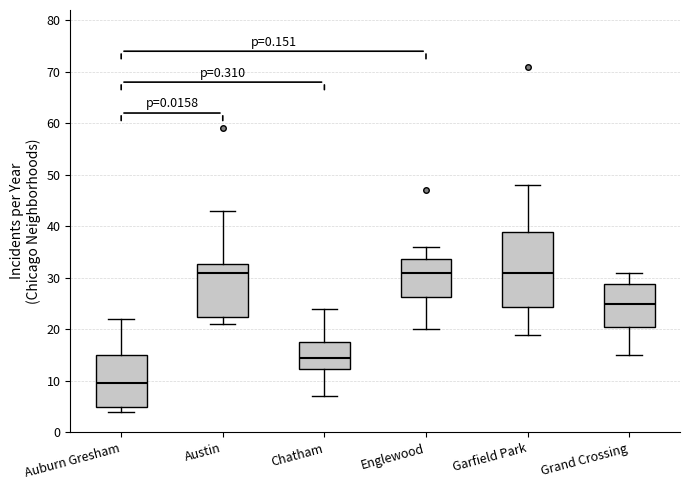

Which box has the lowest median line?

Auburn Gresham